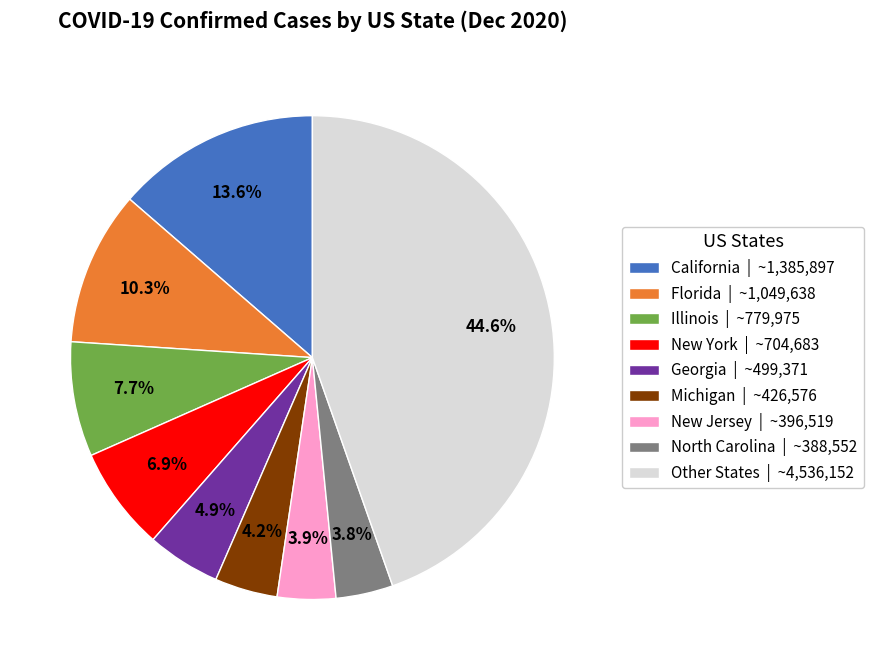

Do Michigan | ~426,576 and Illinois | ~779,975 together represent more than half of the pie?

No